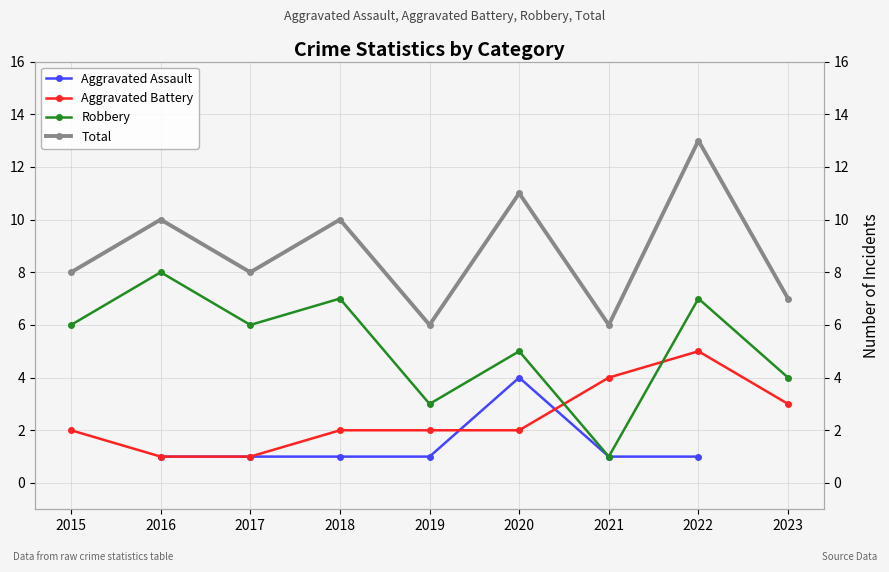

What is the sum of all Total values?

79.0